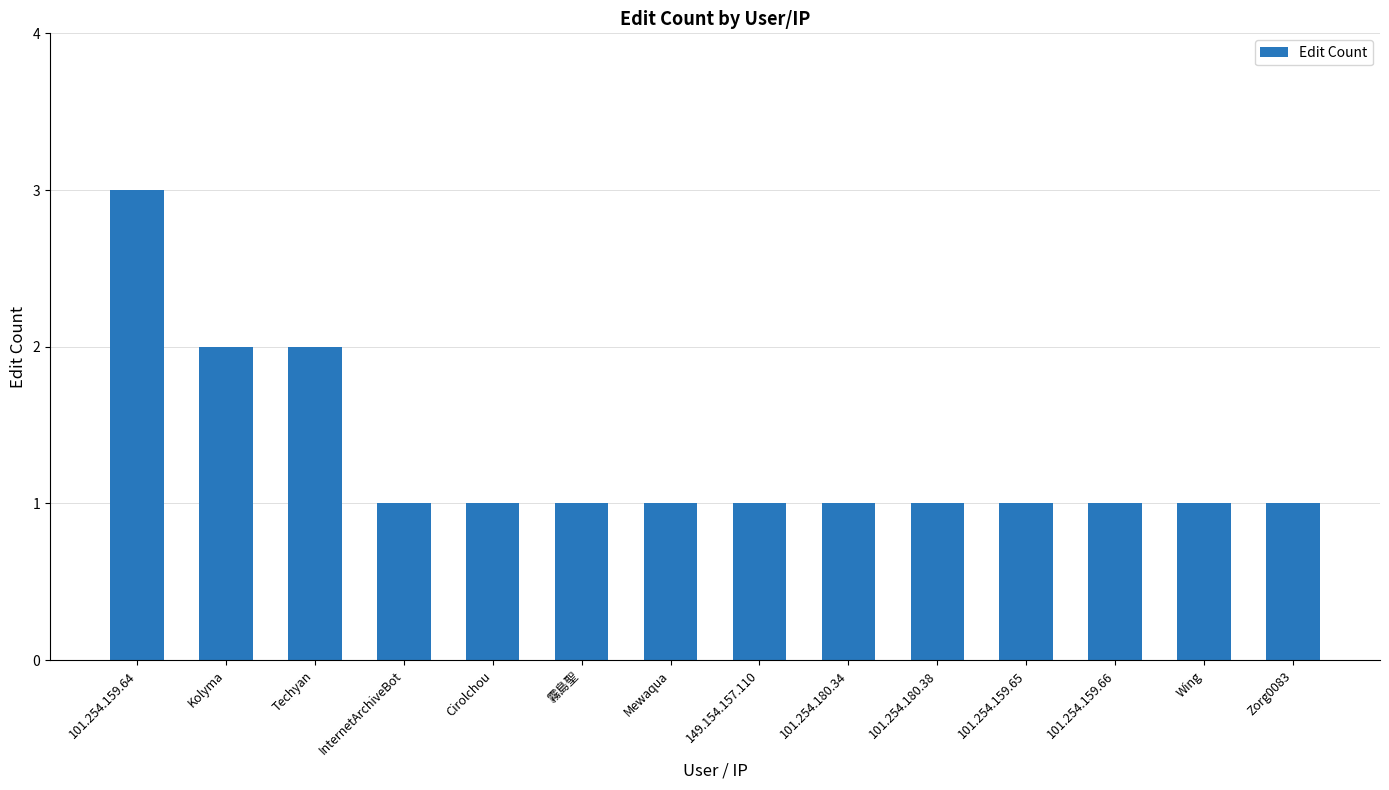

The value at 149.154.157.110 is 1. True or false?

True